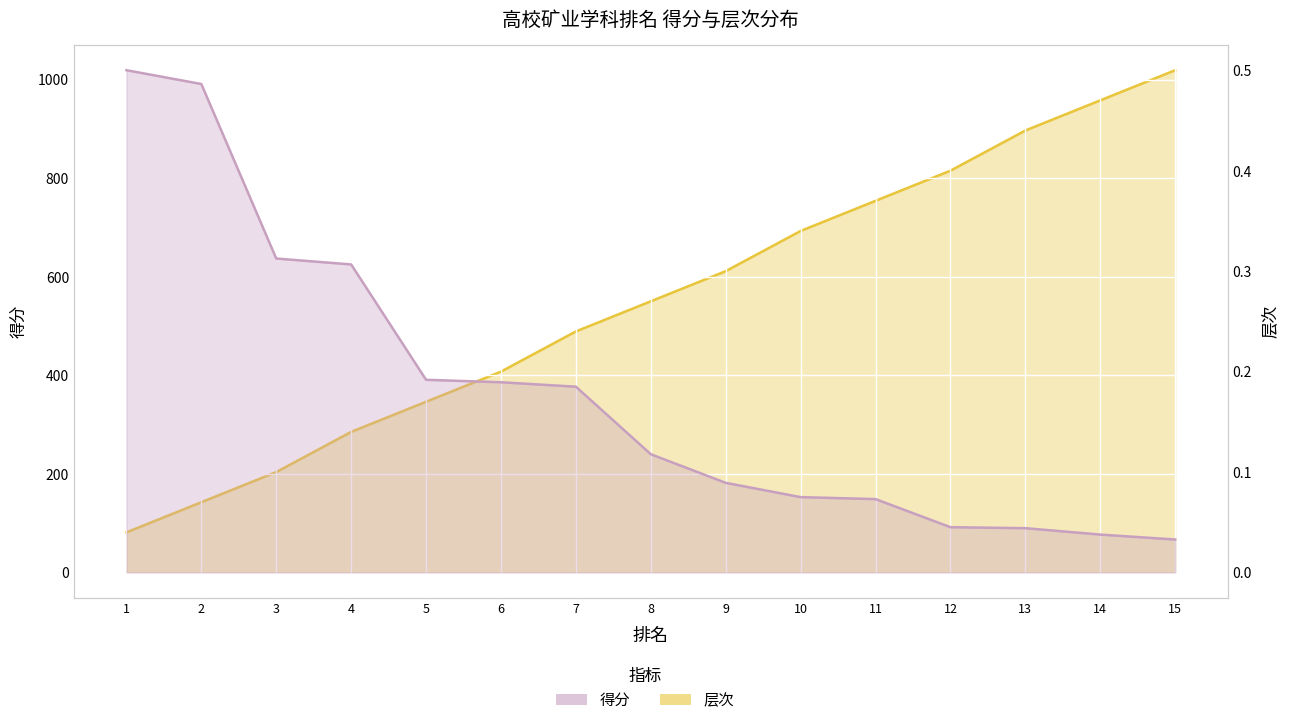

Which label corresponds to the smallest value in the chart?

1